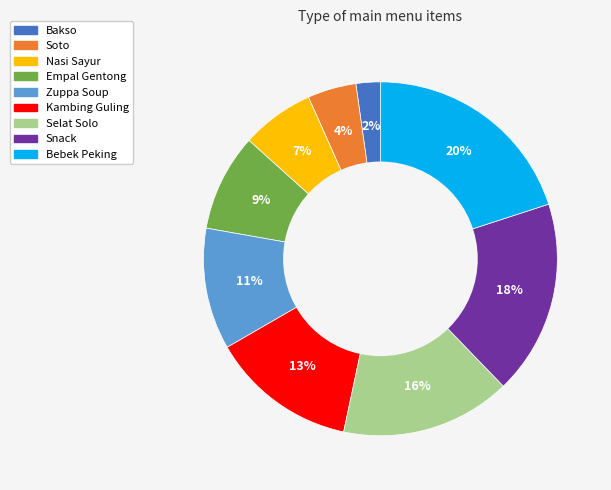

What percentage is the Snack slice, to the nearest percent?

18%